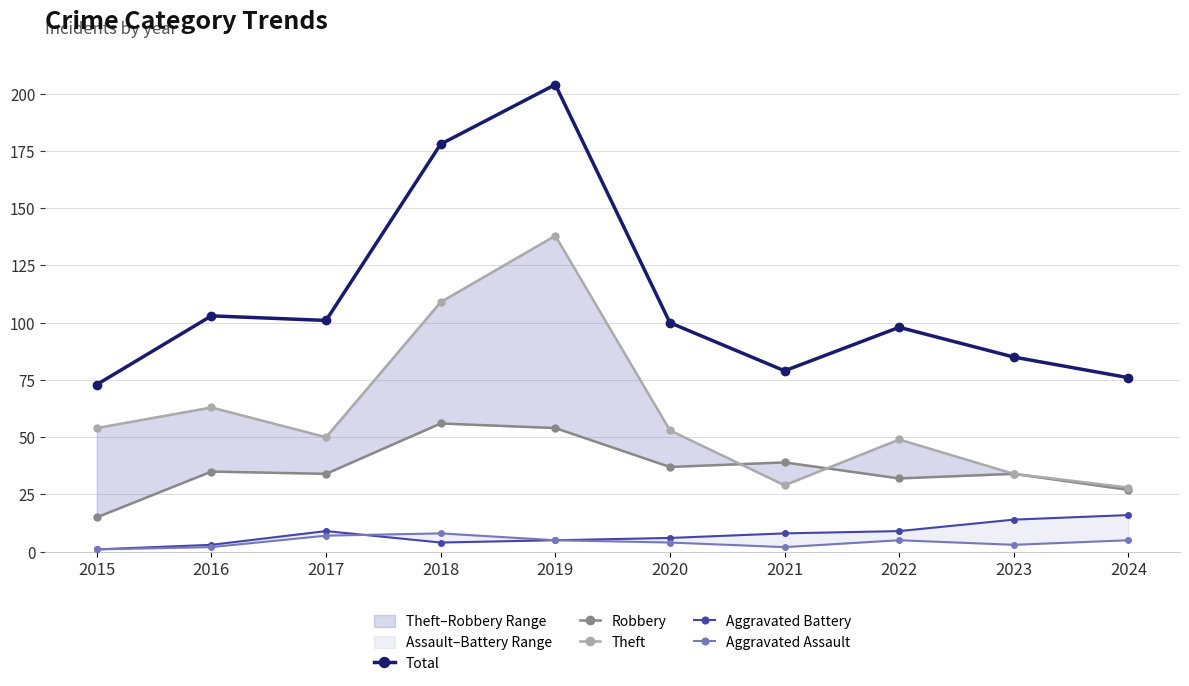

What is the sum of all Theft values?

607